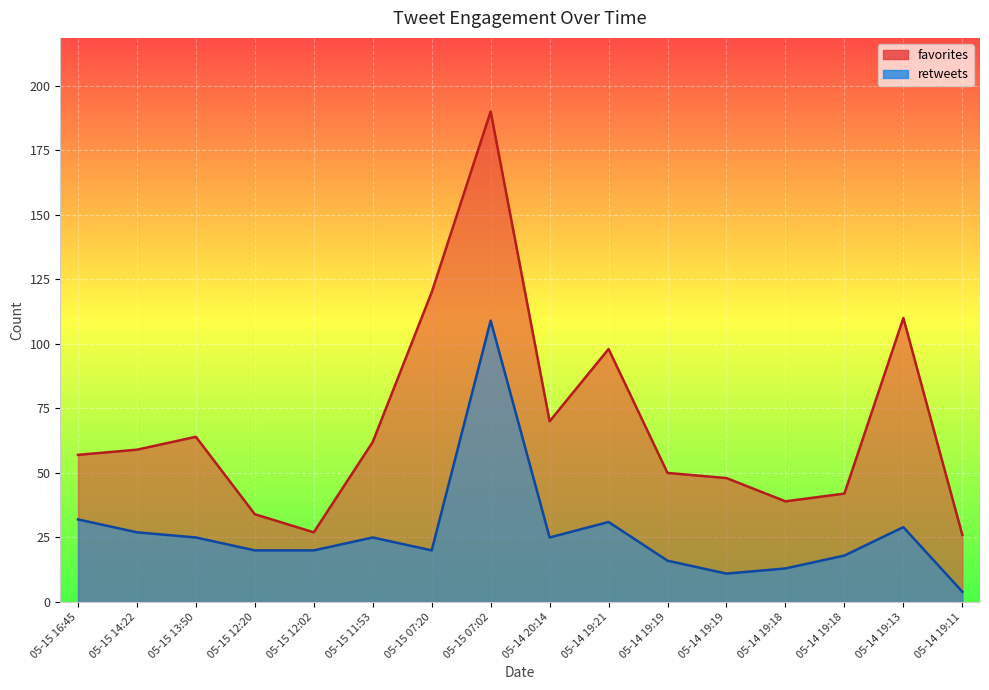

How many lines are shown in the chart?

2